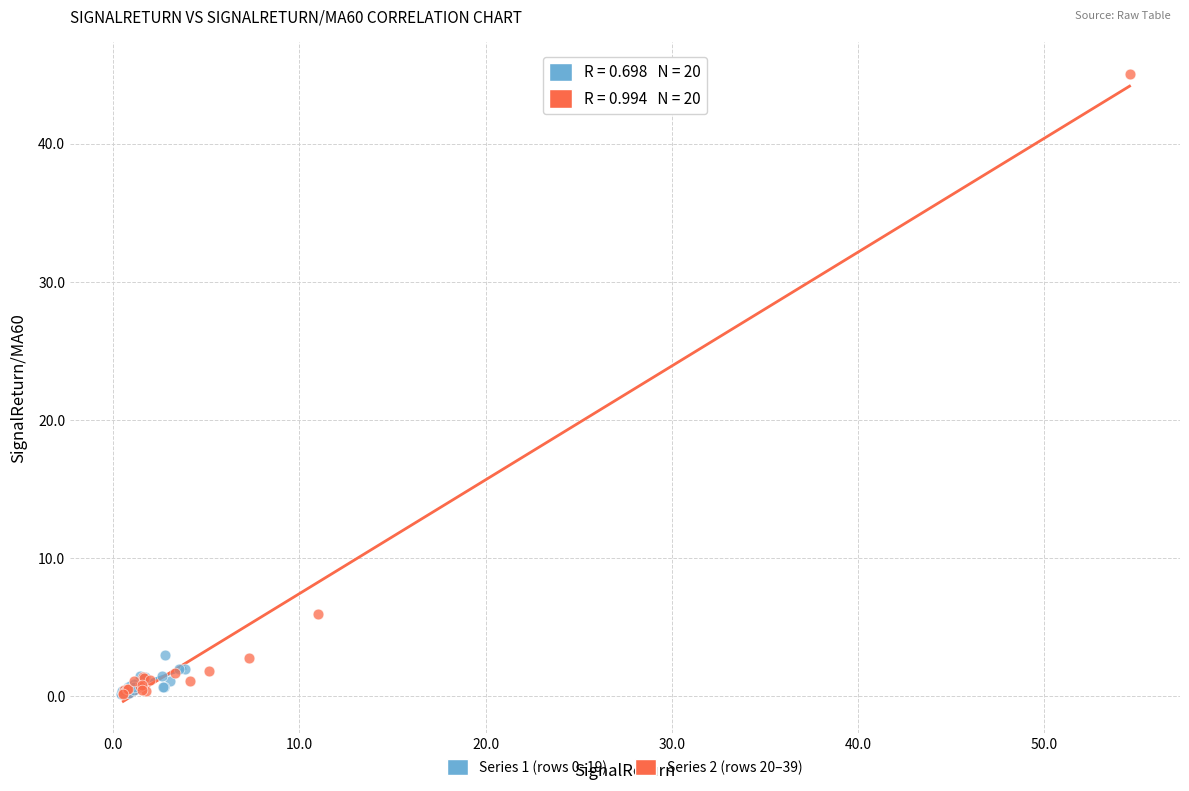

Which series has the largest Y range (max minus min)?

Series 2 (rows 20–39)